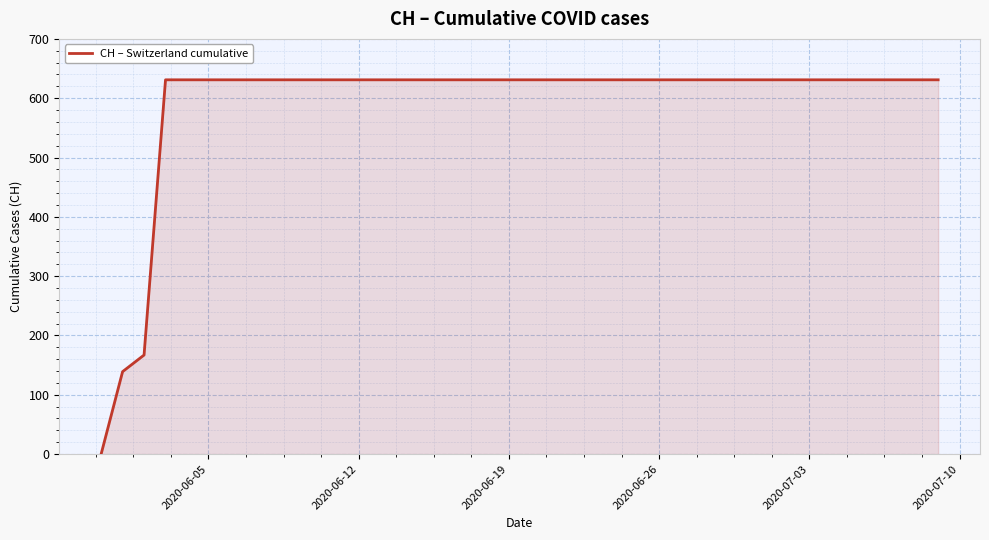

What is the difference between the maximum and minimum values?

631